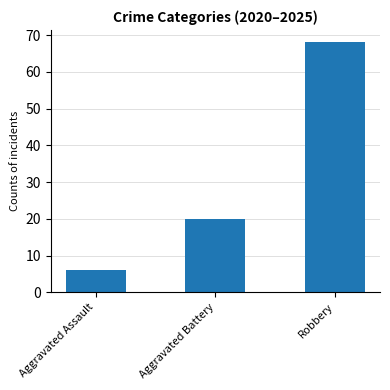

Reading left to right, transcribe all the data shown in this chart.

Aggravated Assault=6	Aggravated Battery=20	Robbery=68